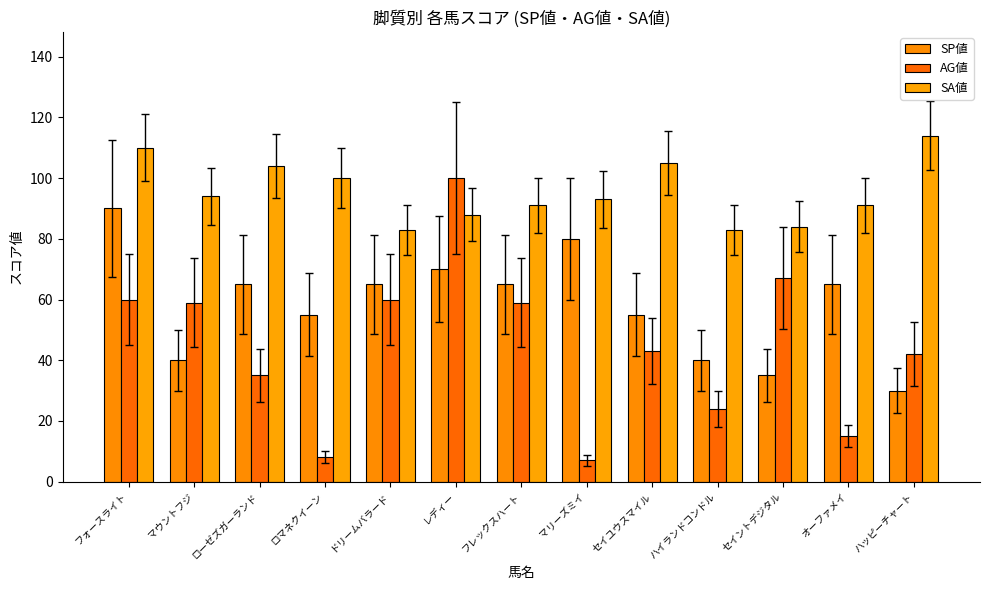

The SP値 series shows 32 at オーファメイ. True or false?

False